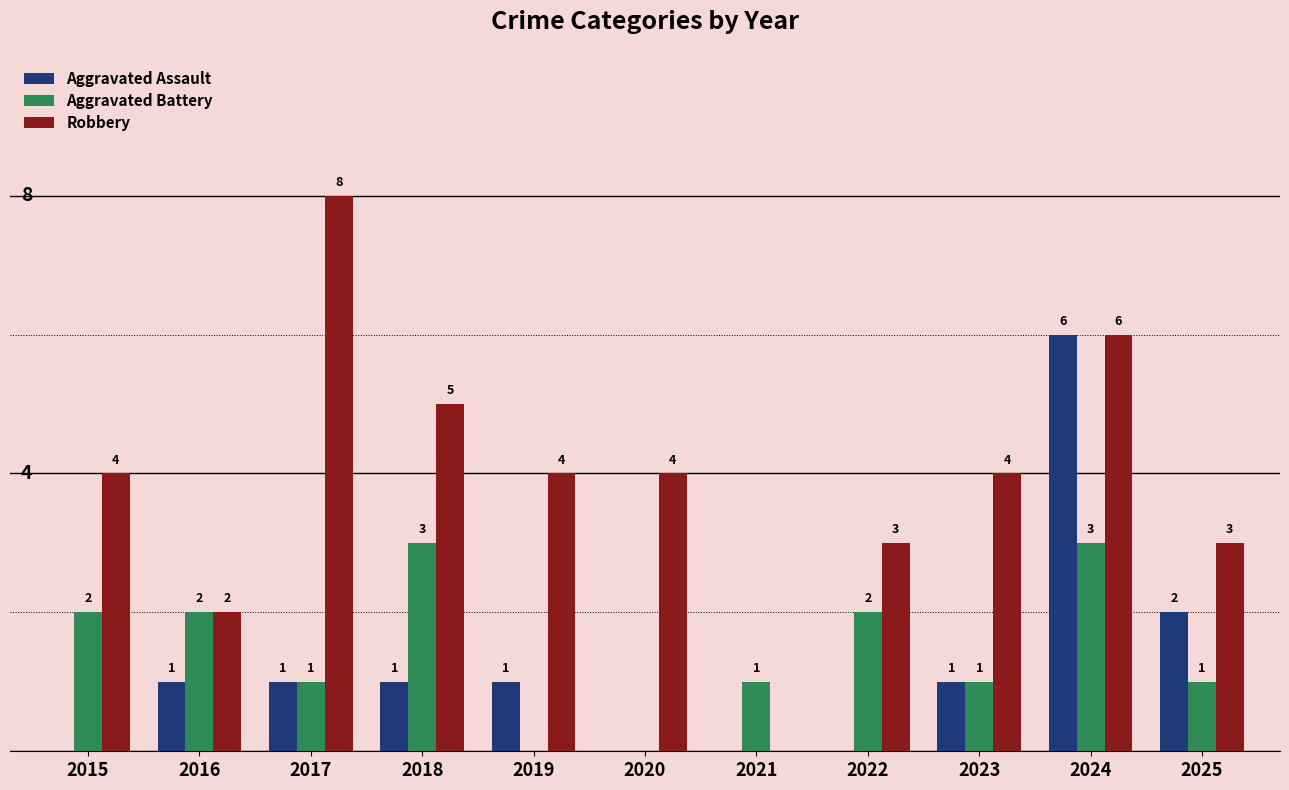

Are the bars horizontal?

No